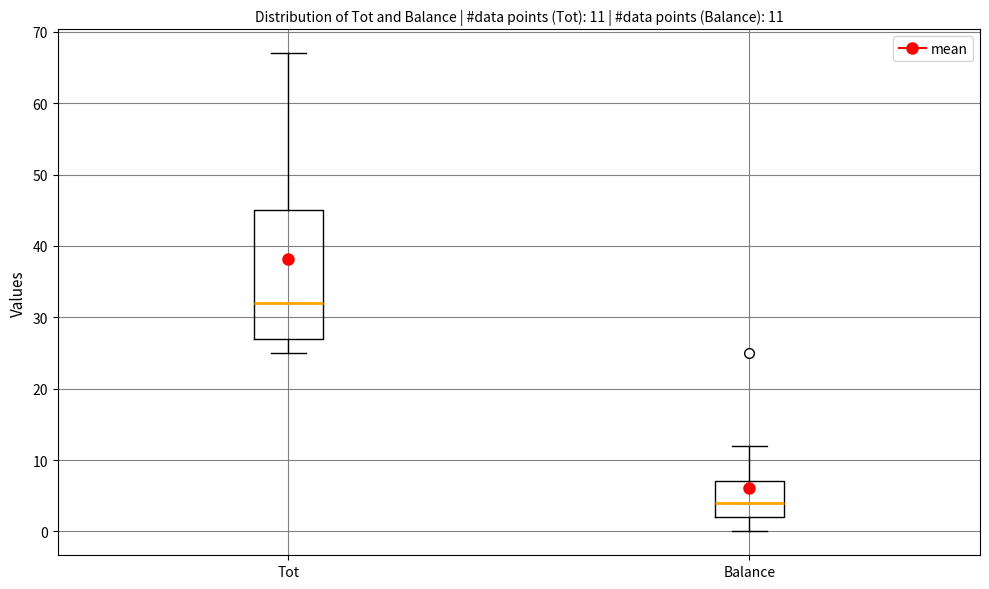

Comparing the boxes themselves (not the whiskers), which one is the tallest?

Tot